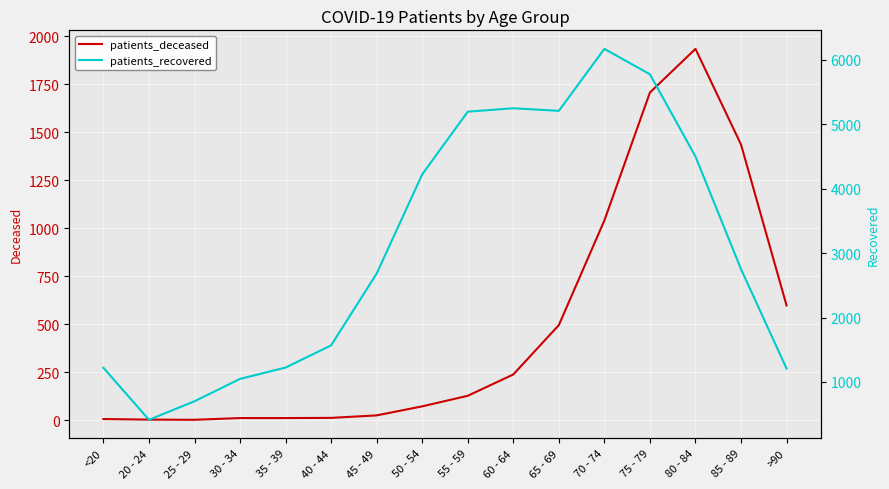

True or false: patients_deceased and patients_recovered cross at least once.

False